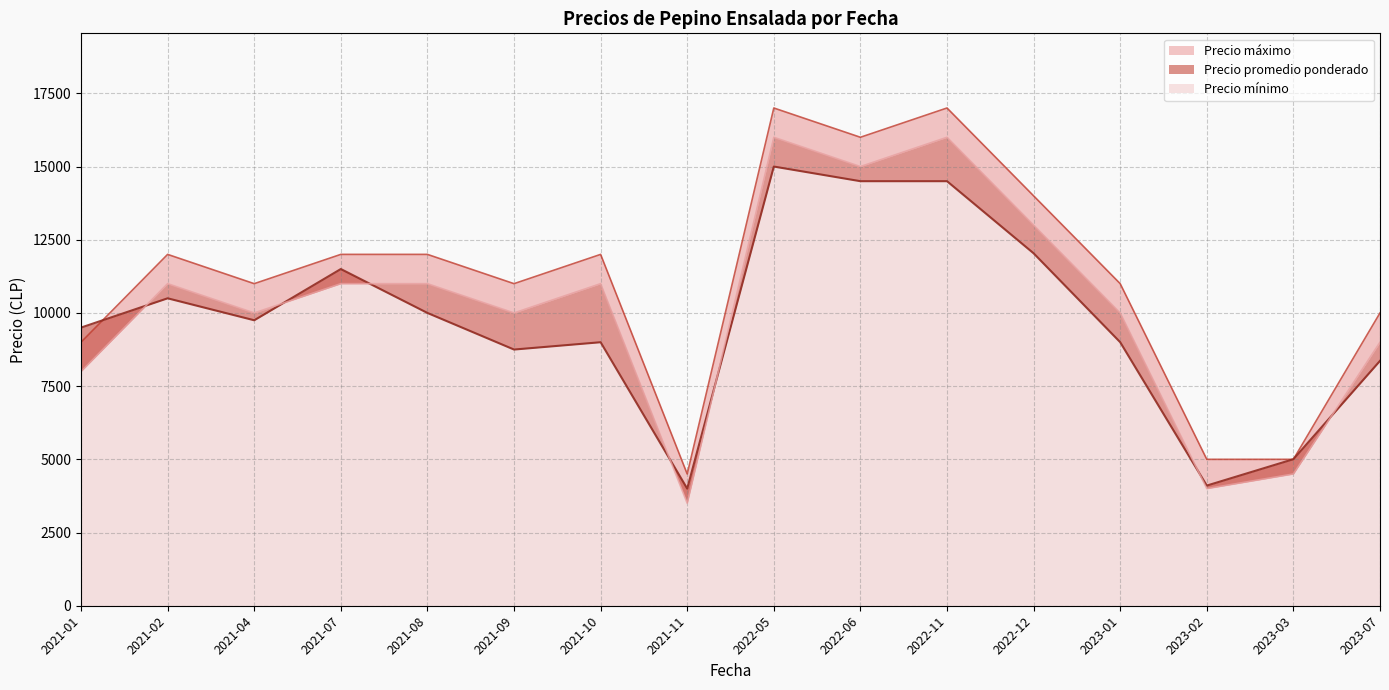

Is it true that Precio máximo equals 5674 at 2021-02?

False